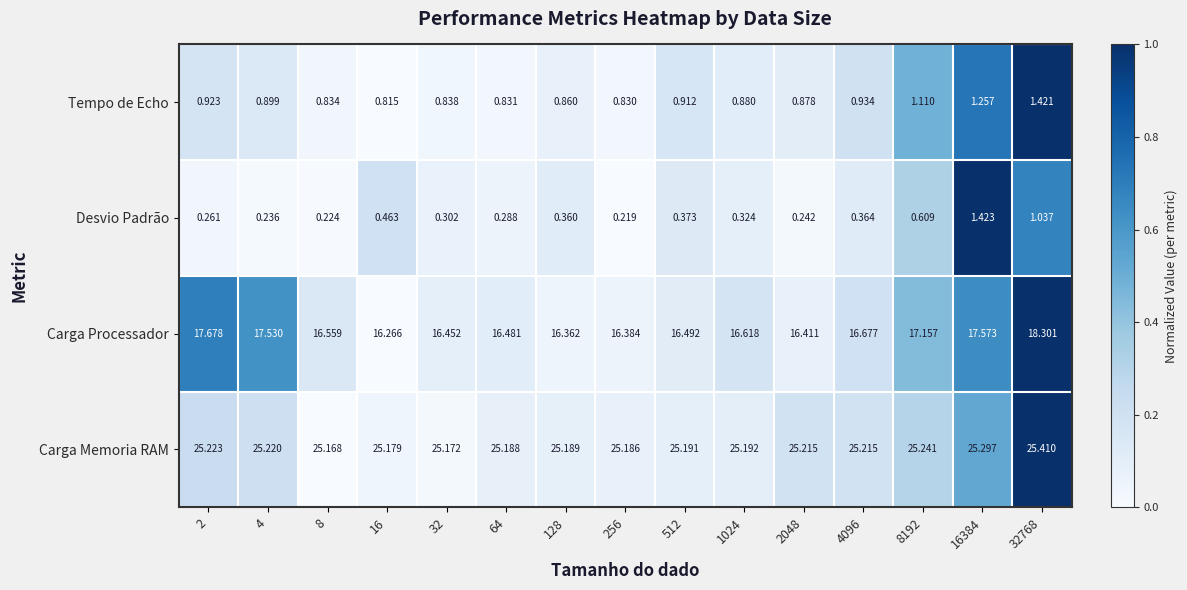

At 16384, list the series in order from largest to smallest.

Carga Memoria RAM, Carga Processador, Desvio Padrão, Tempo de Echo